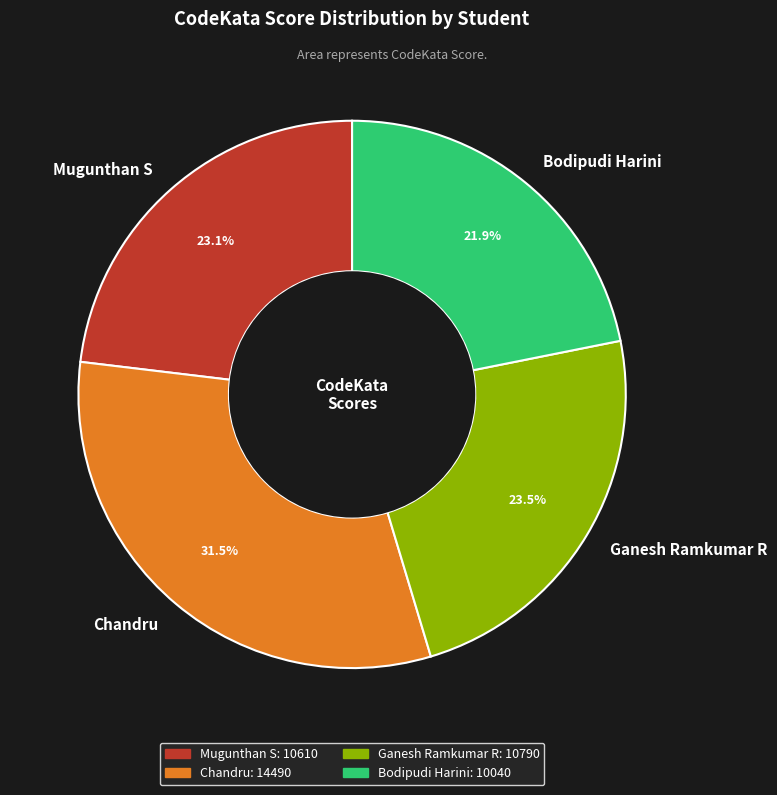

Is it true that Bodipudi Harini is 11% of the pie?

False